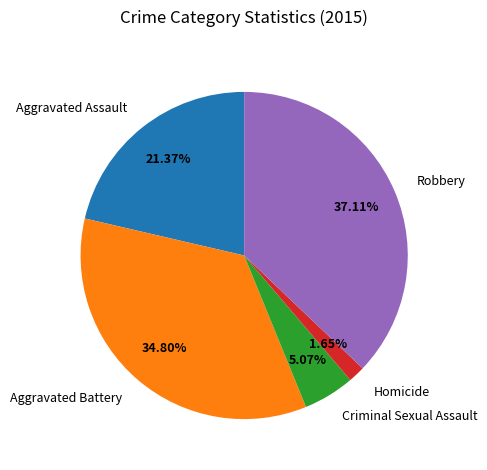

Between Homicide and Criminal Sexual Assault, which is larger?

Criminal Sexual Assault